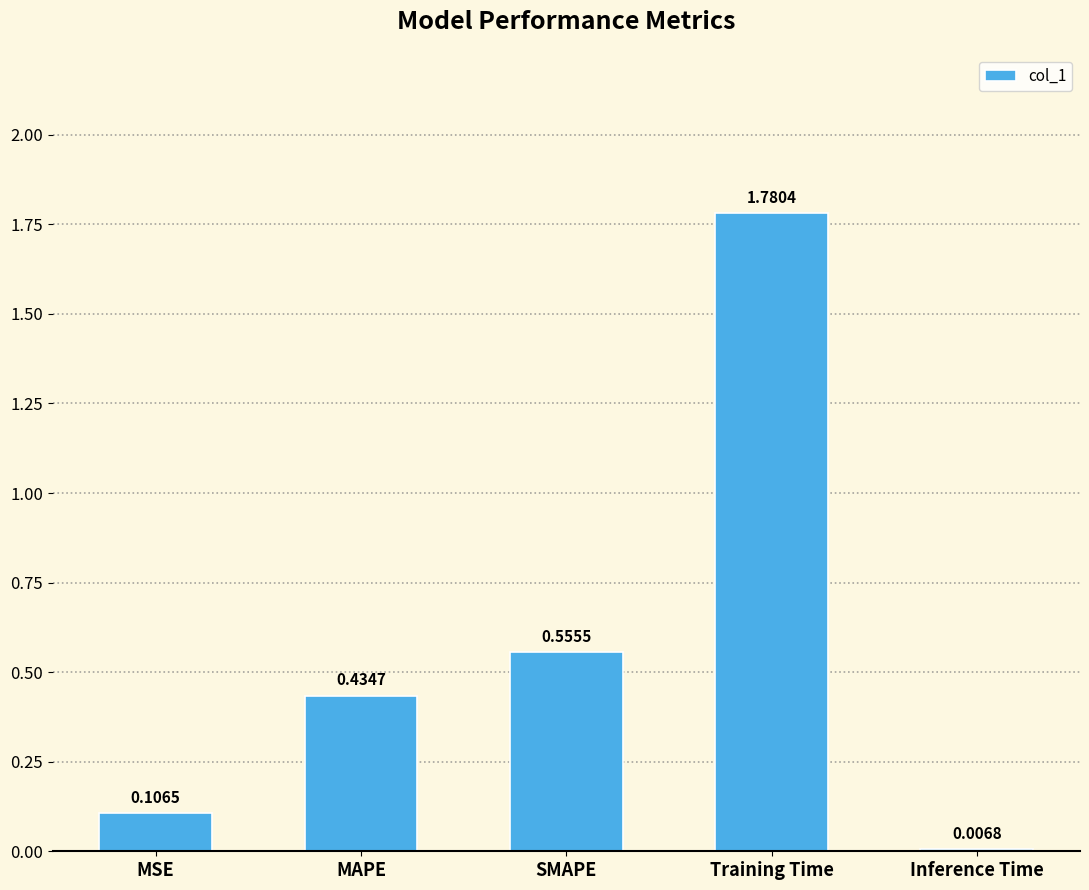

Which has a higher value, MSE or Training Time?

Training Time